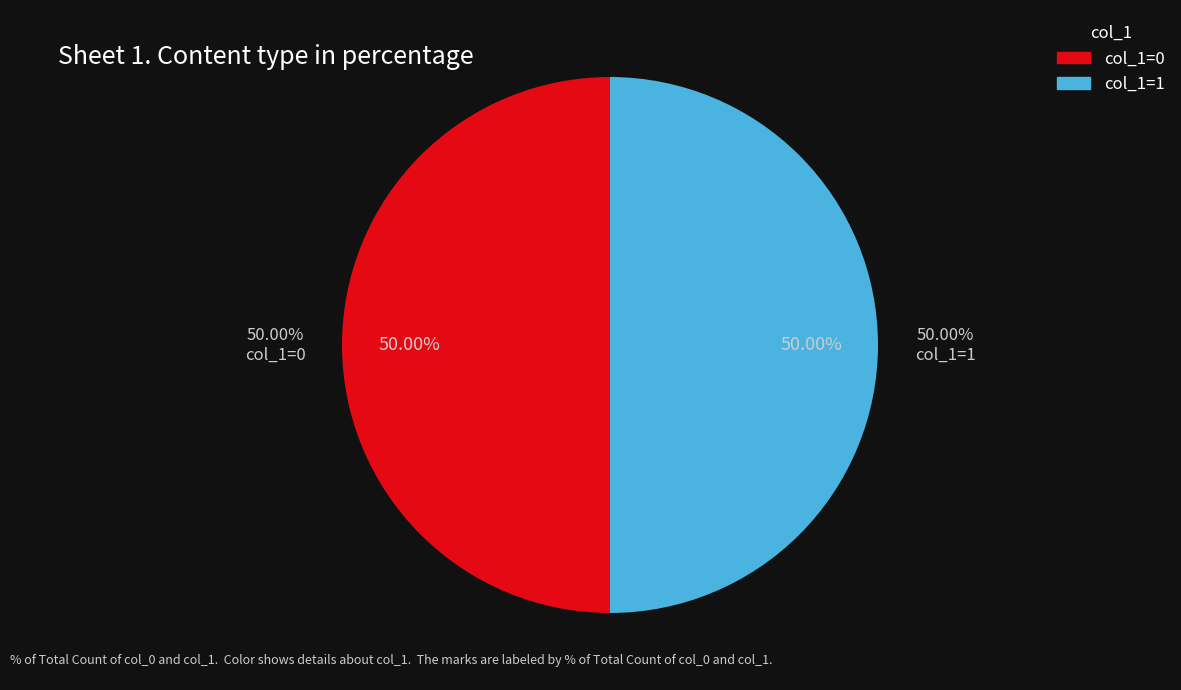

Does any single category account for the majority?

Yes